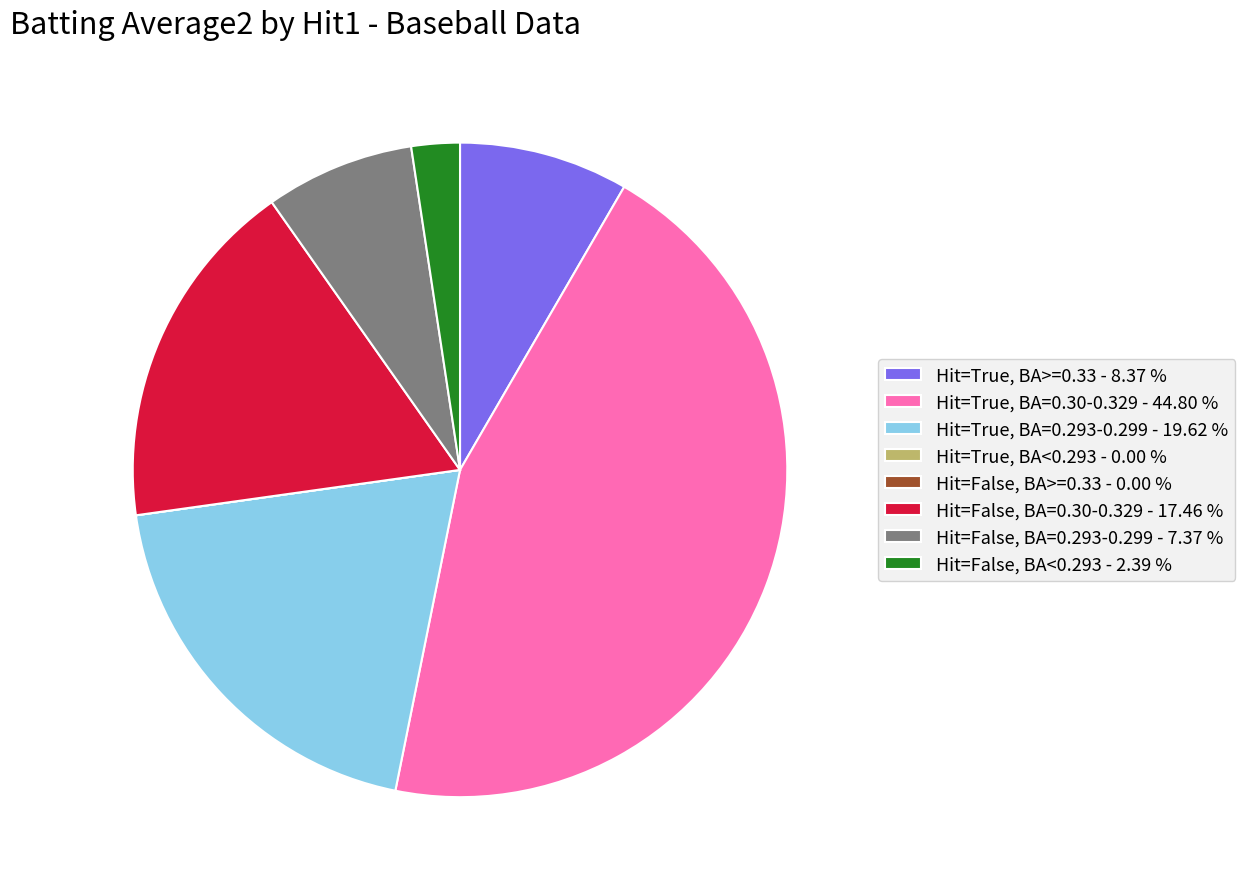

Is there a majority slice in this chart?

No